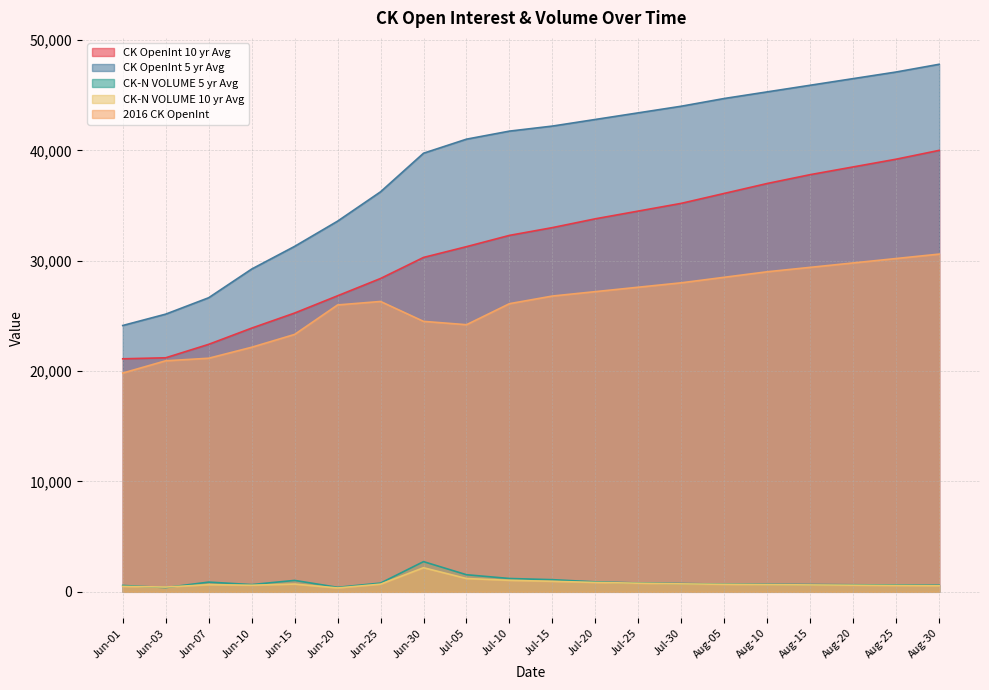

Rank the categories by 2016 CK OpenInt value from highest to lowest.

Aug-30, Aug-25, Aug-20, Aug-15, Aug-10, Aug-05, Jul-30, Jul-25, Jul-20, Jul-15, Jun-25, Jul-10, Jun-20, Jun-30, Jul-05, Jun-15, Jun-10, Jun-07, Jun-03, Jun-01